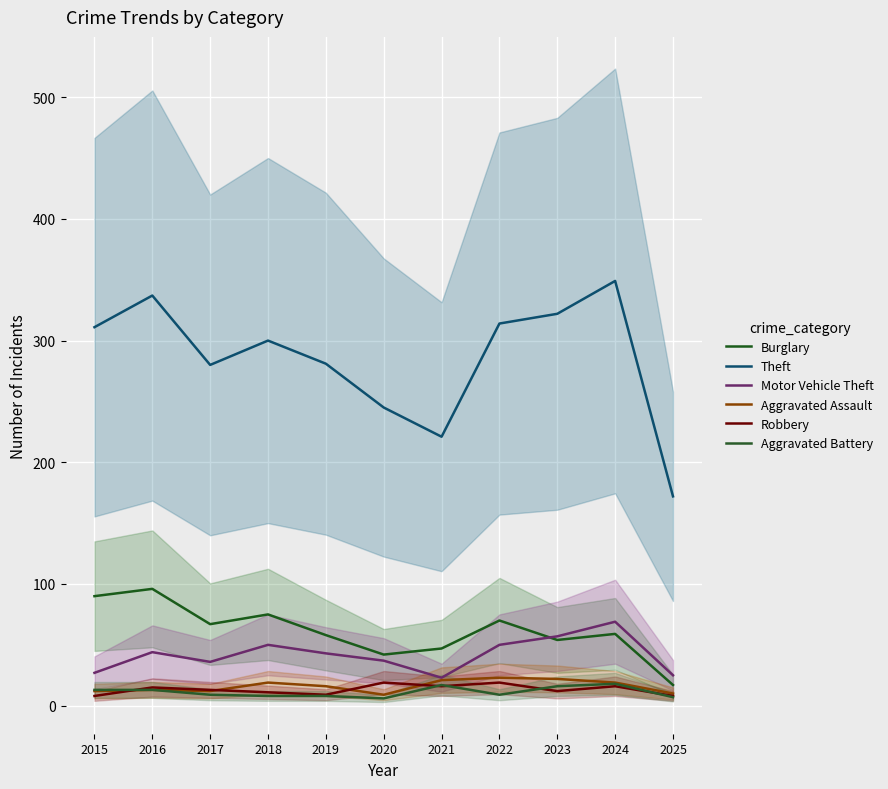

Which series has the largest total across all categories?

Theft